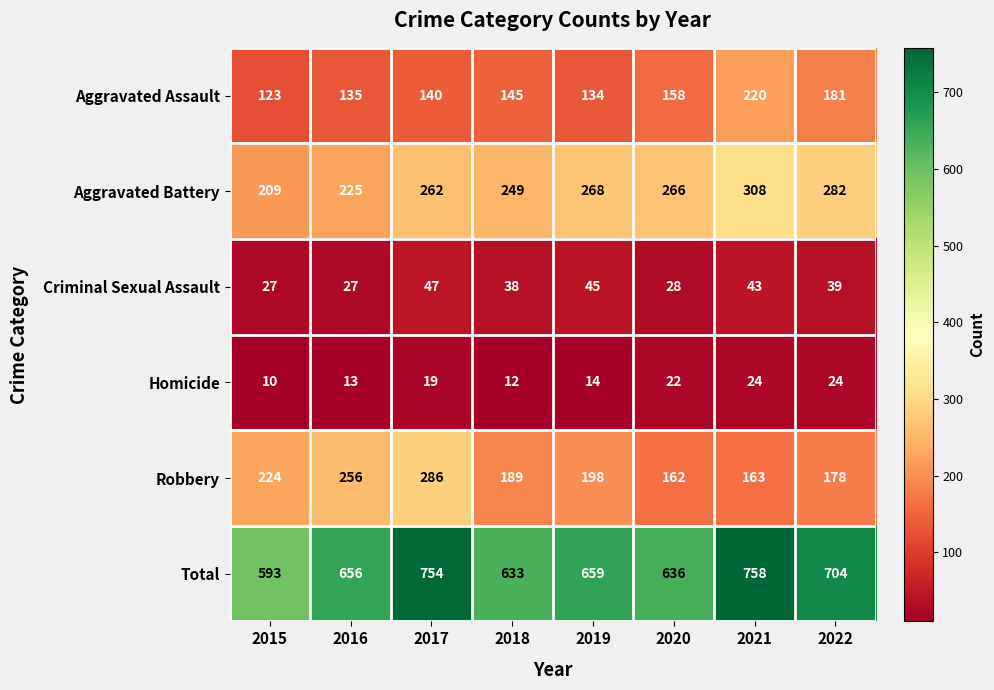

Which series has the widest spread of values?

Total